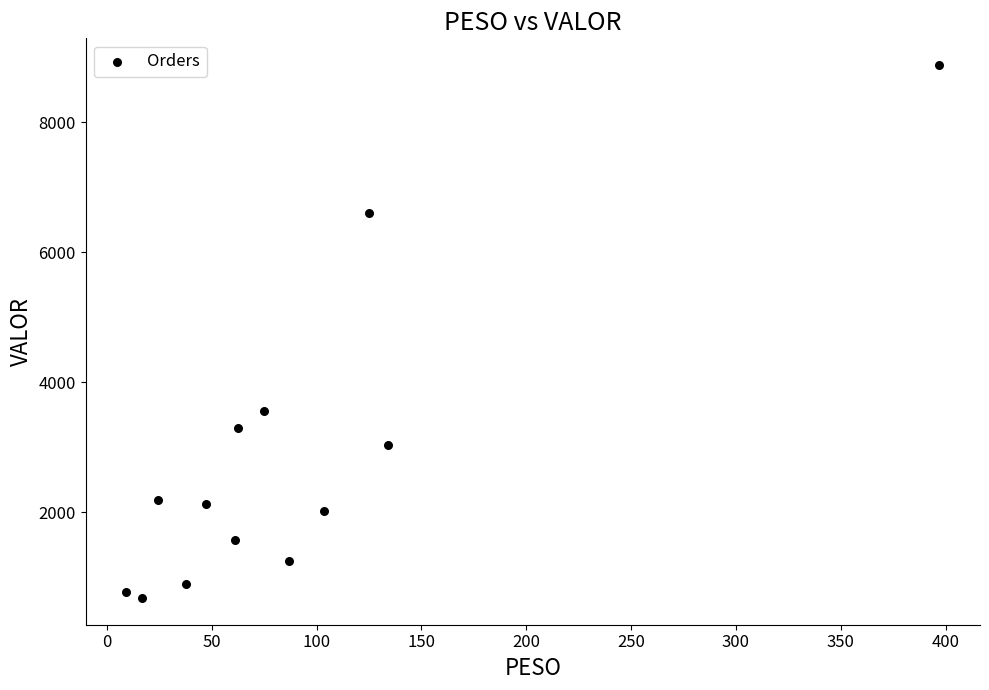

What is the range of Y values (max minus min)?

8192.8